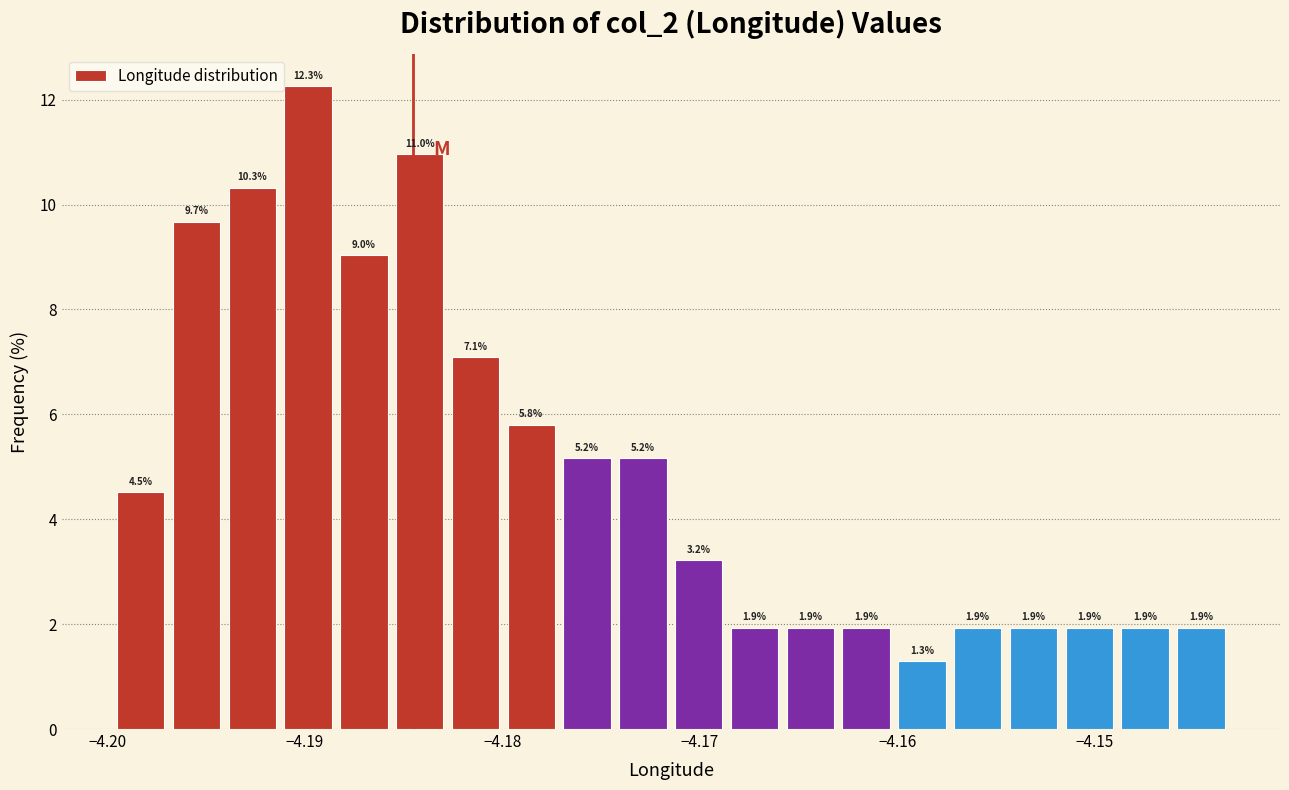

Around what value on the x-axis is the tallest bar? Give the approximate position of its centre, as read against the axis.

-4.190